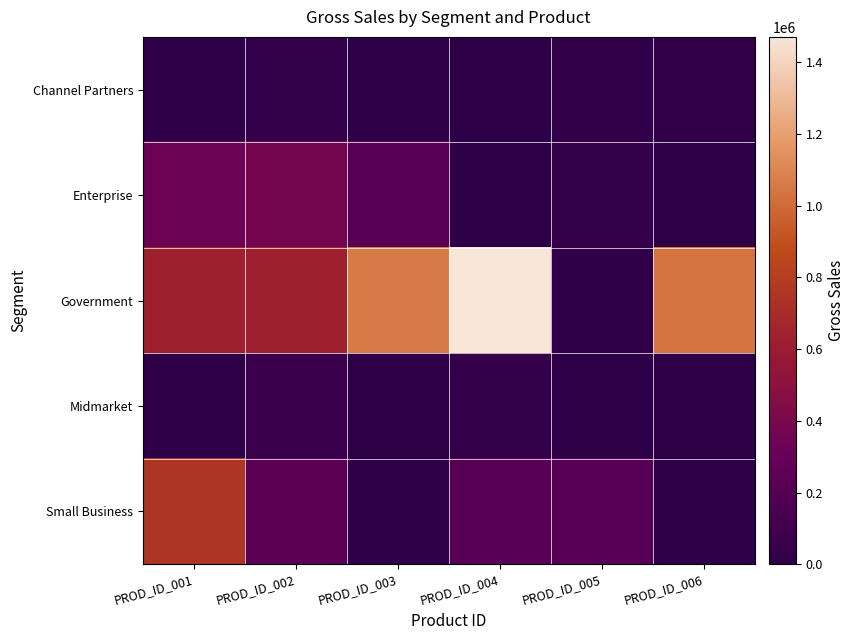

At which category is the sum across all series the highest?

PROD_ID_004